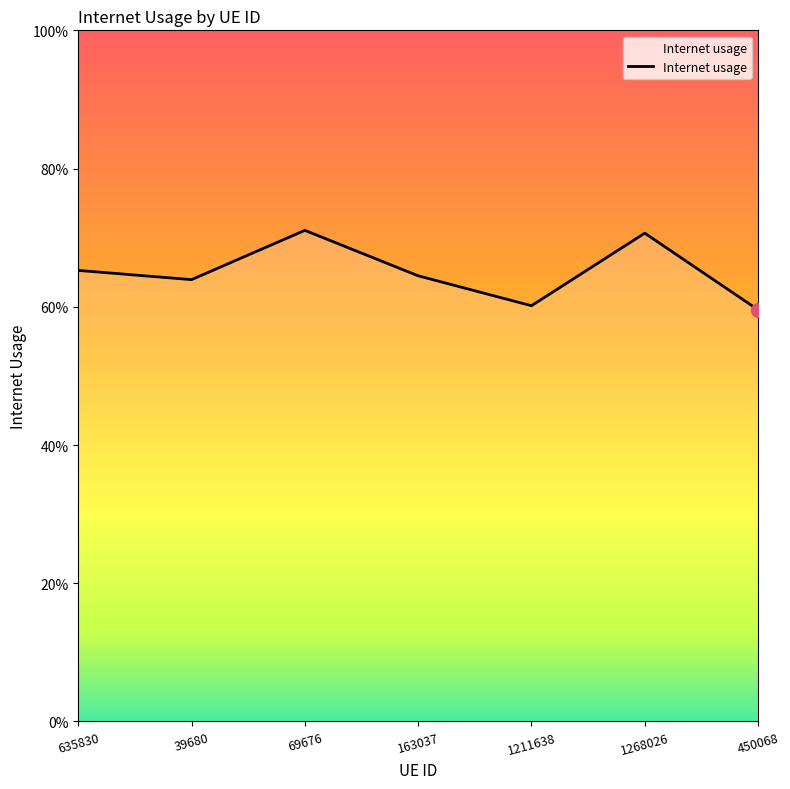

Does the chart have visible grid lines?

No